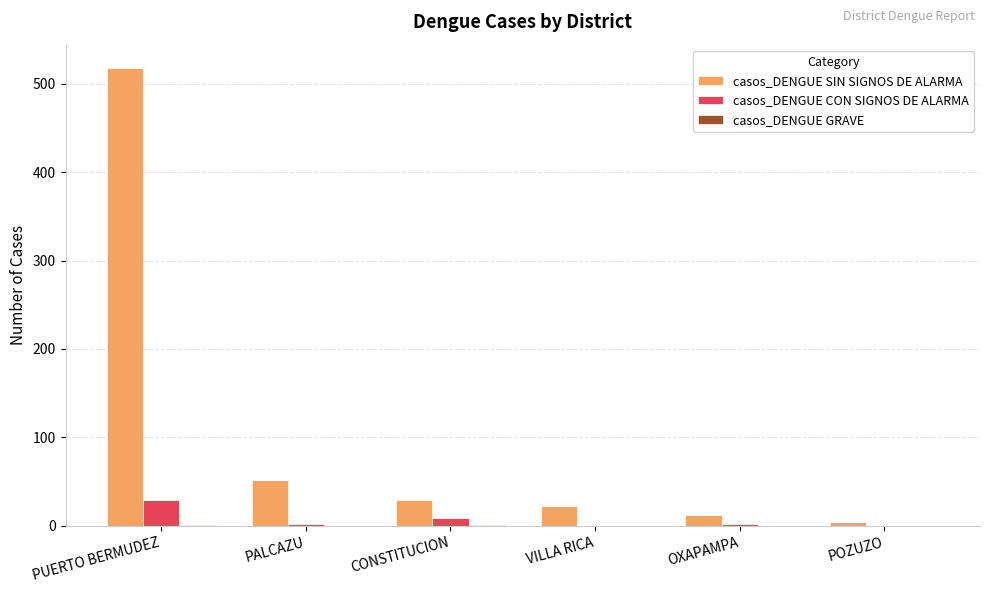

What is the approximate value of casos_DENGUE SIN SIGNOS DE ALARMA at PUERTO BERMUDEZ?

518